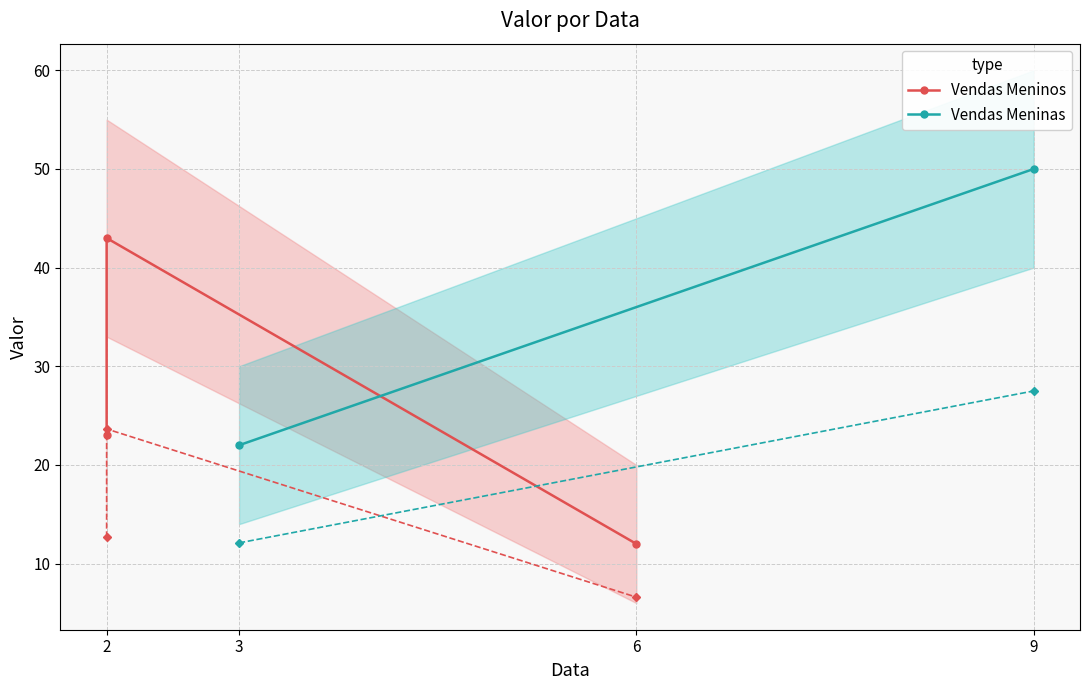

Which has a higher value, 2 or 2?

2